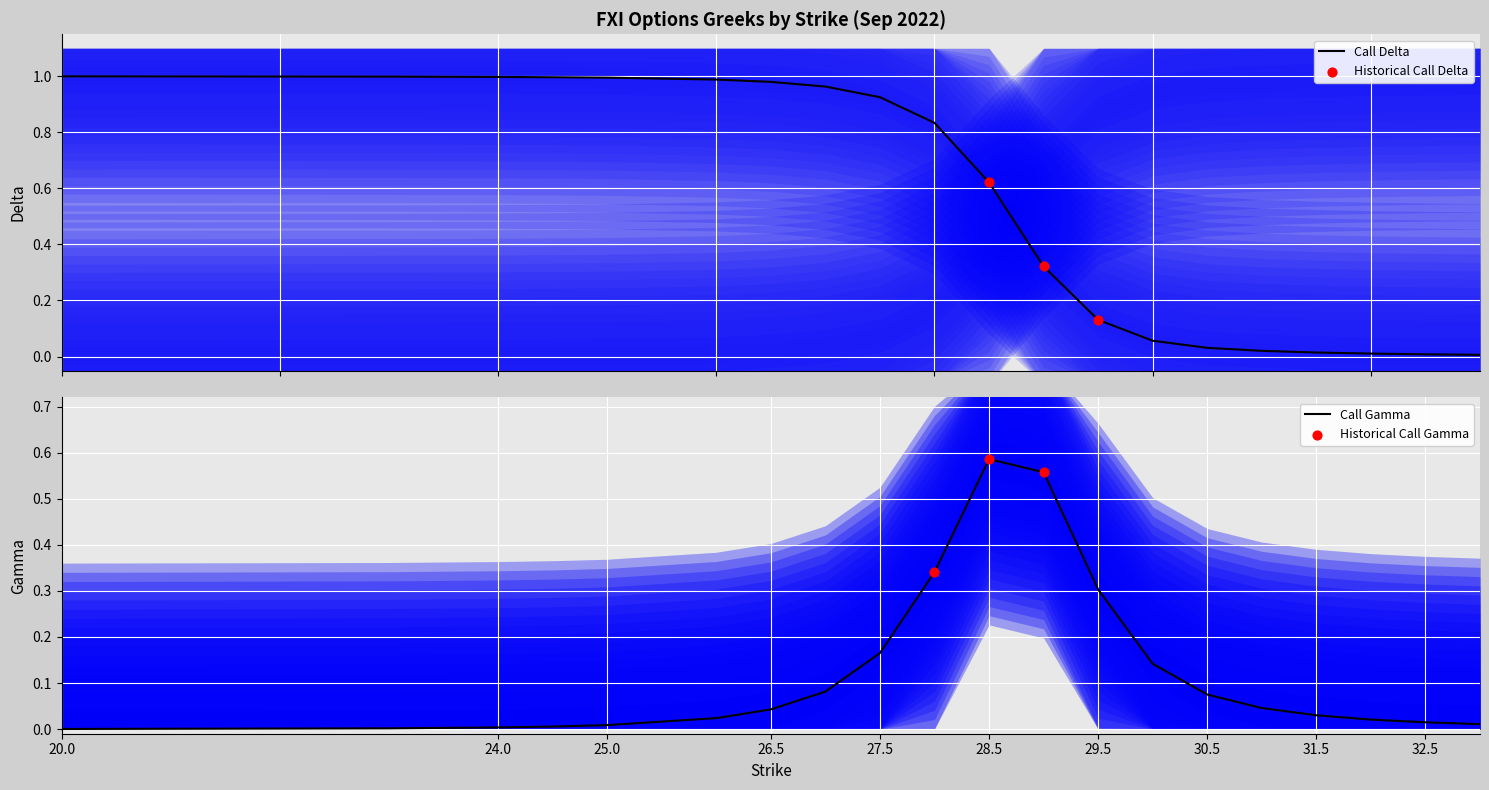

Which series has the largest Y range (max minus min)?

call_delta